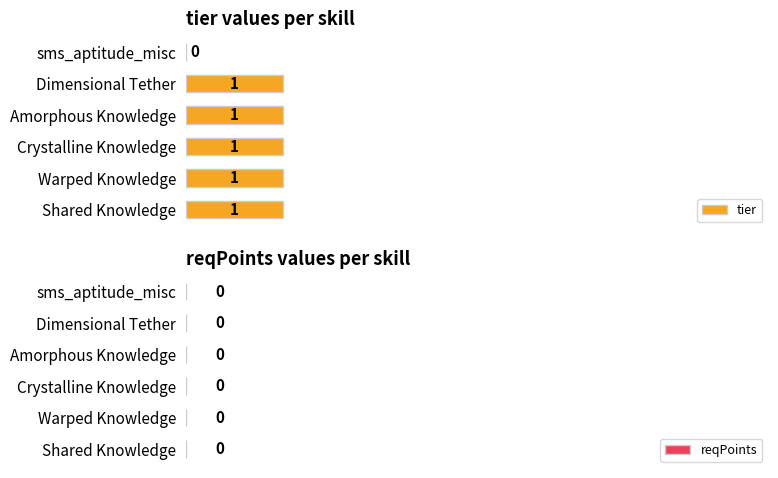

At which label is the value closest to 0?

sms_aptitude_misc